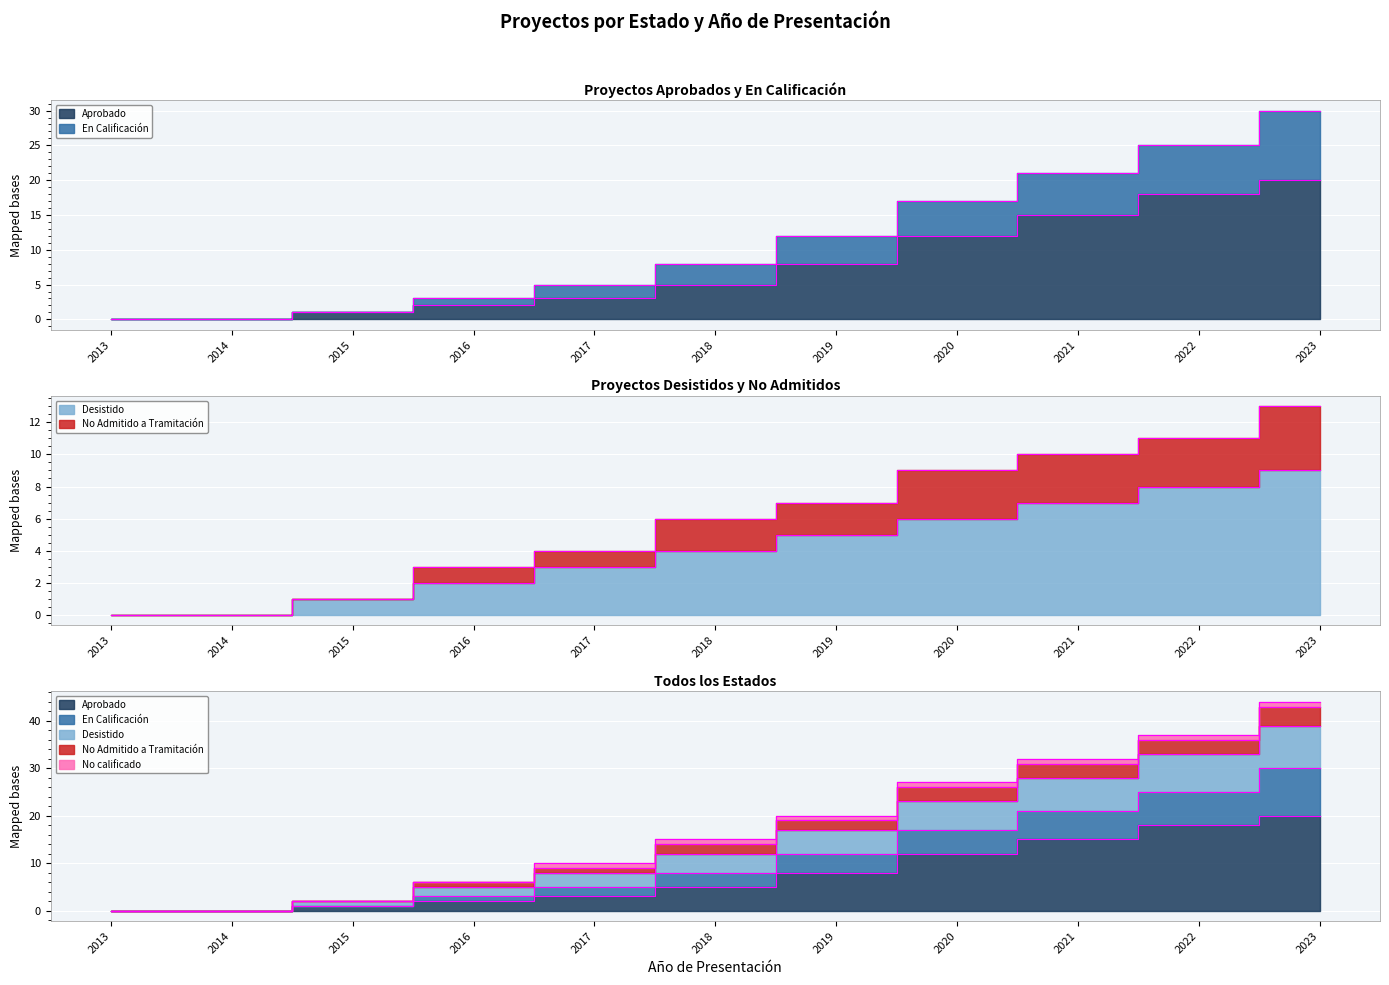

Is the value of En Calificación at 2022 greater than the value of Aprobado at 2015?

Yes